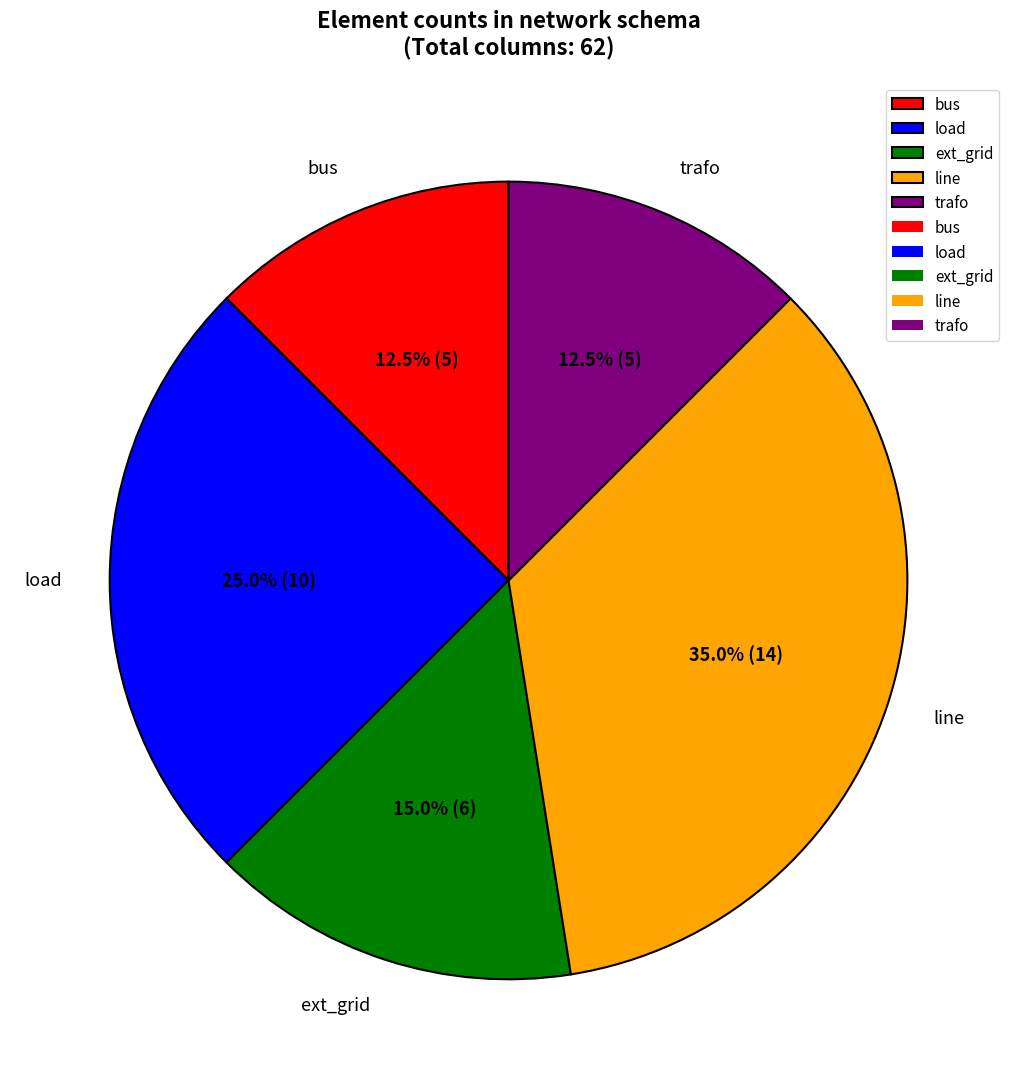

Is bus the majority of the pie?

No